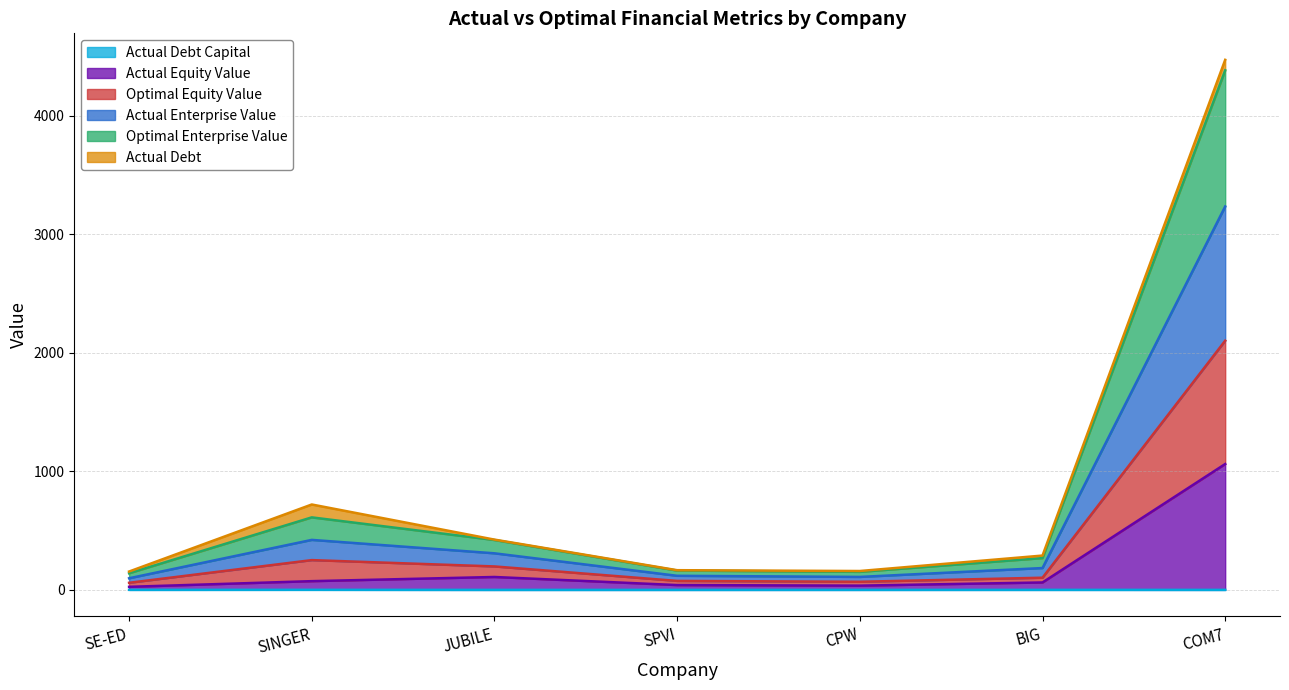

At which category is the sum across all series the highest?

COM7